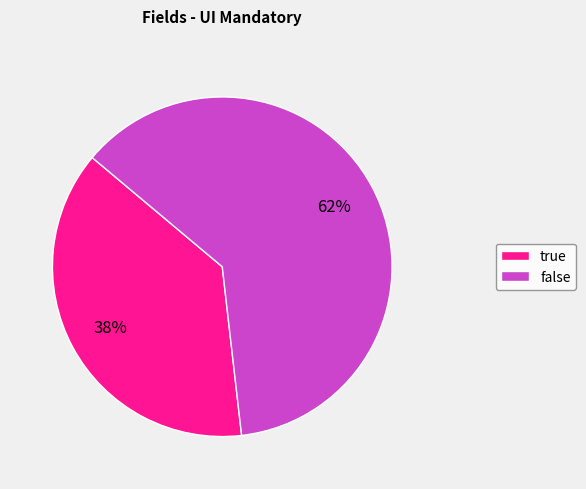

Combined, do true and false account for over 50%?

Yes